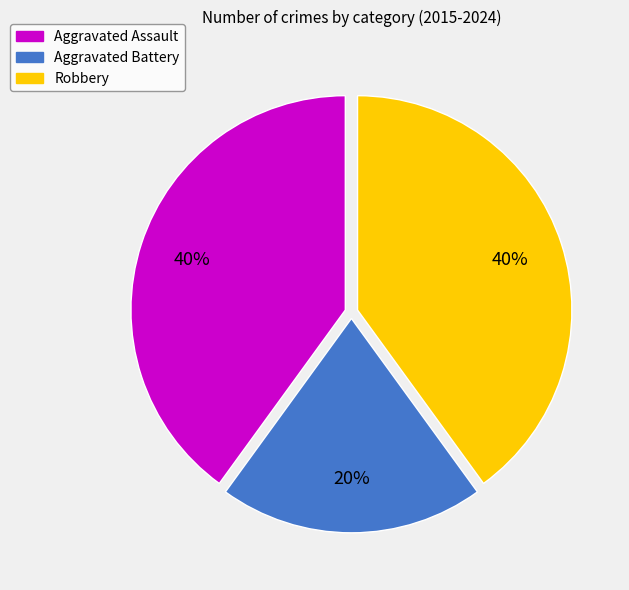

Is the sum of Robbery and Aggravated Battery greater than half?

Yes